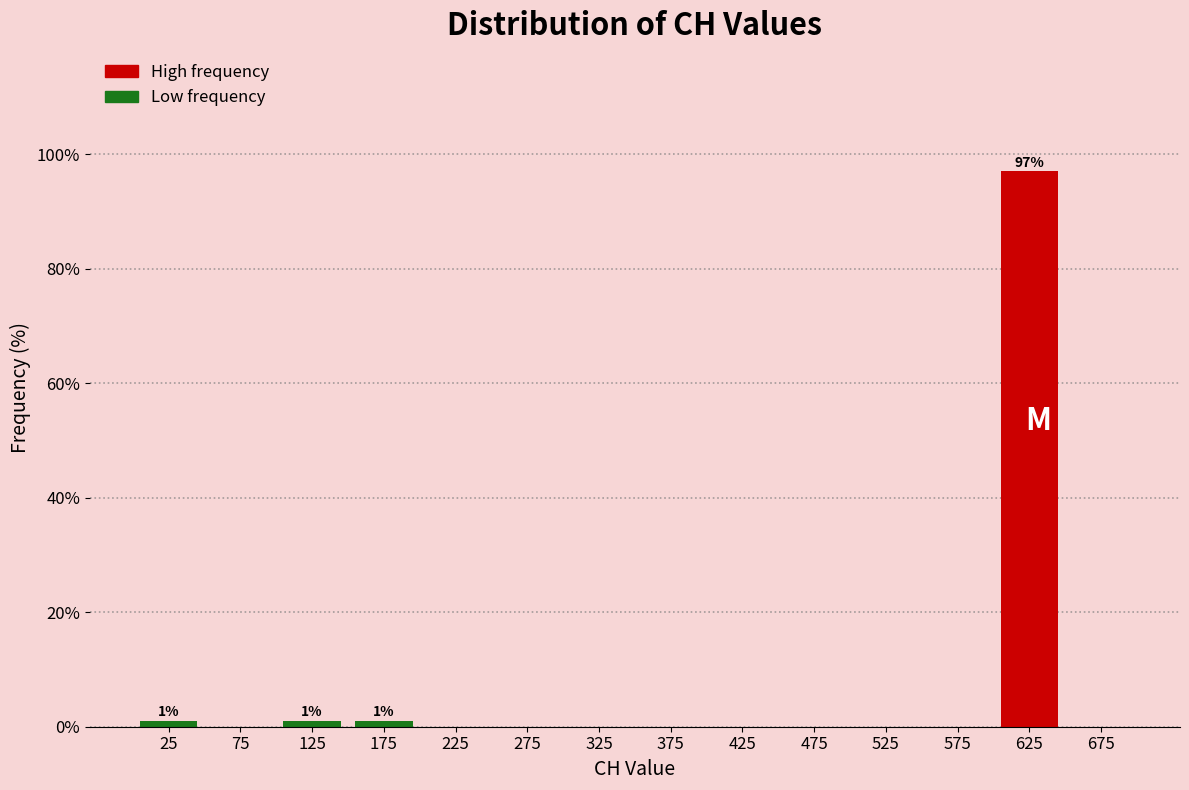

Over which range of the x-axis is the bar tallest?

600 to 650